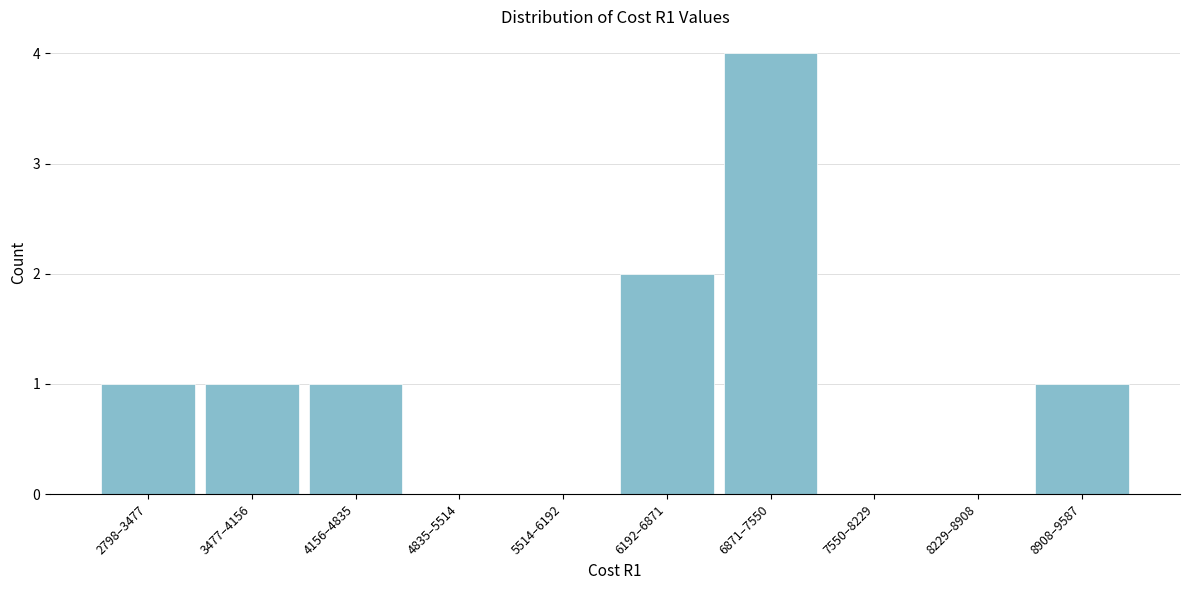

Reading left to right, what are all the values shown in this chart?

2798–3477=1	3477–4156=1	4156–4835=1	4835–5514=0	5514–6192=0	6192–6871=2	6871–7550=4	7550–8229=0	8229–8908=0	8908–9587=1